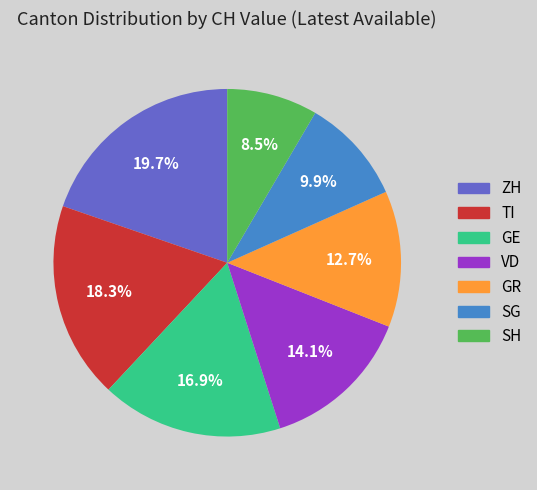

To the nearest percent, what is the average slice percentage?

14%